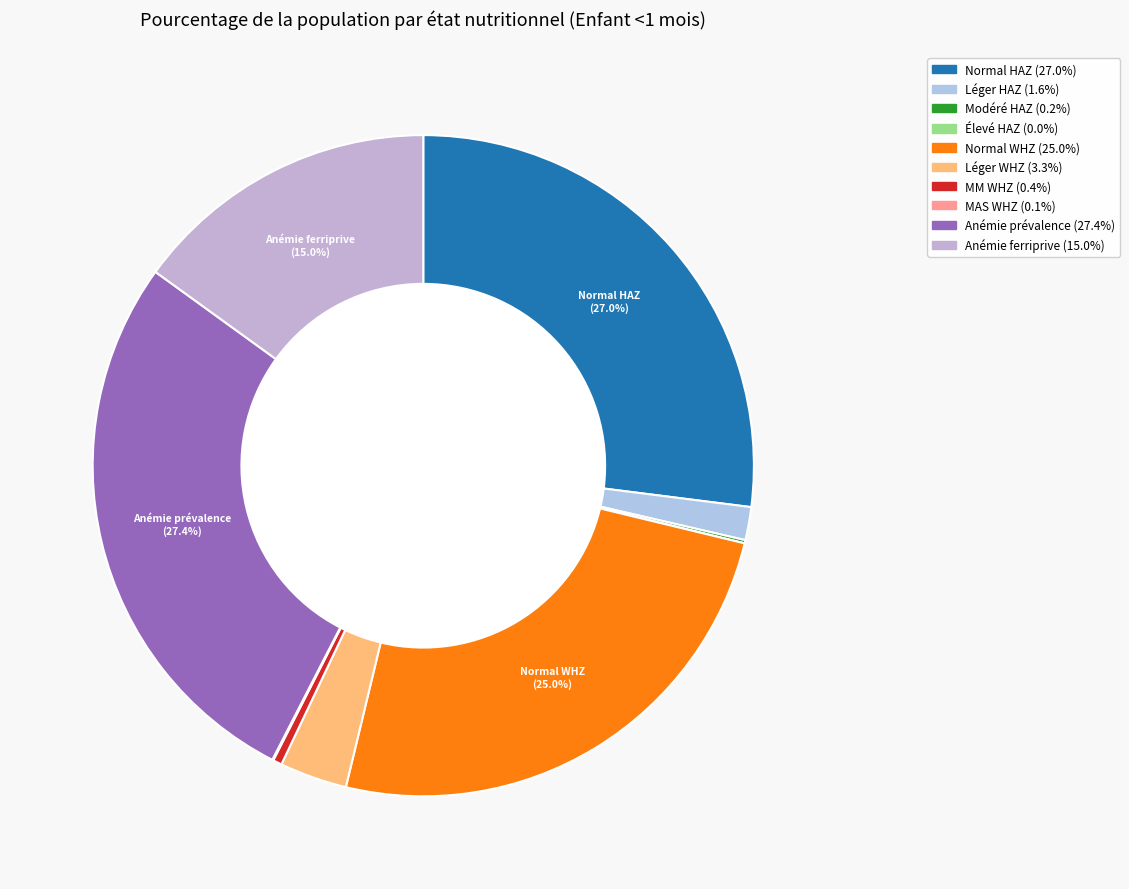

Does any single category account for the majority?

No